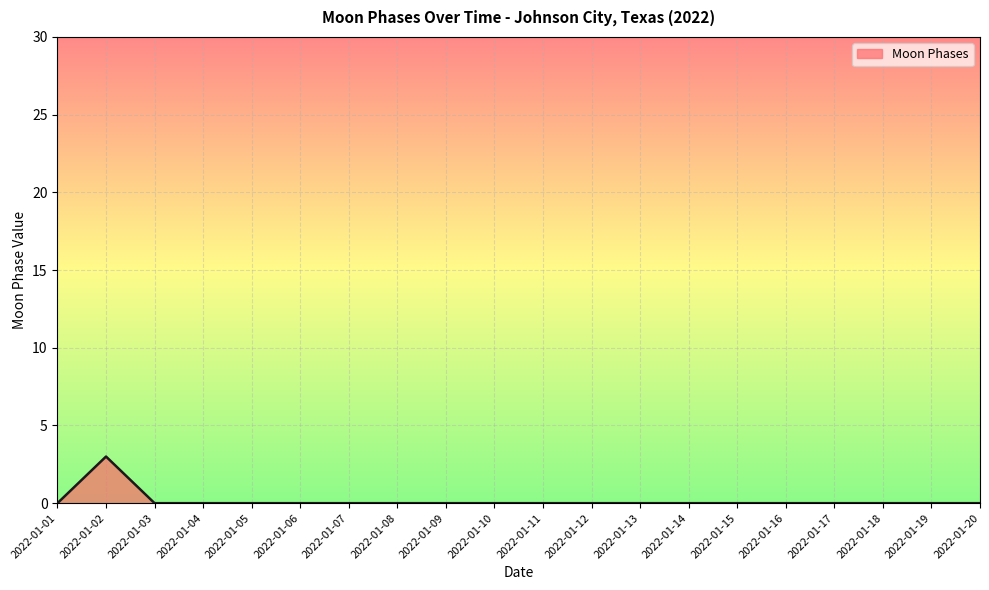

Reading right to left, transcribe all the data shown in this chart.

0	0	0	0	0	0	0	0	0	0	0	0	0	0	0	0	0	0	3	0